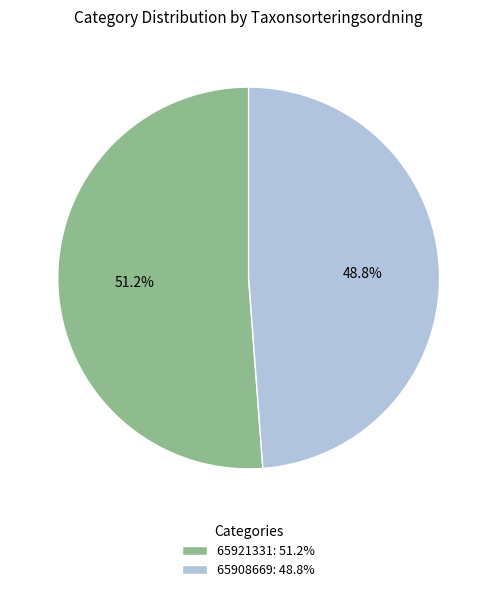

Is there any slice that represents more than half of the pie?

Yes